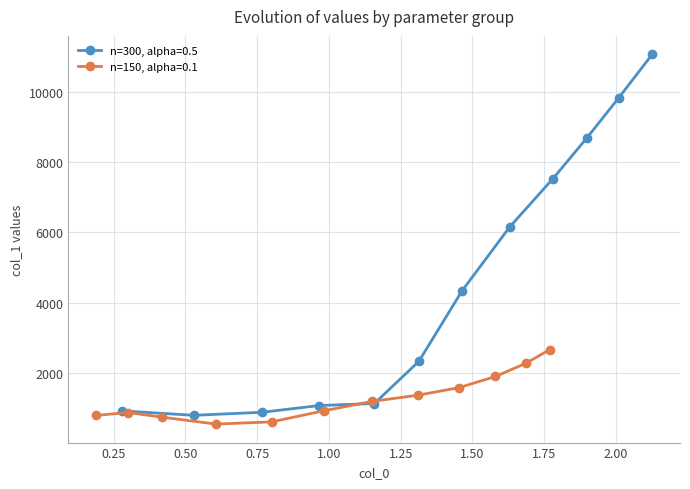

Rank the series by their average value, from lowest to highest.

n=150, alpha=0.1, n=300, alpha=0.5